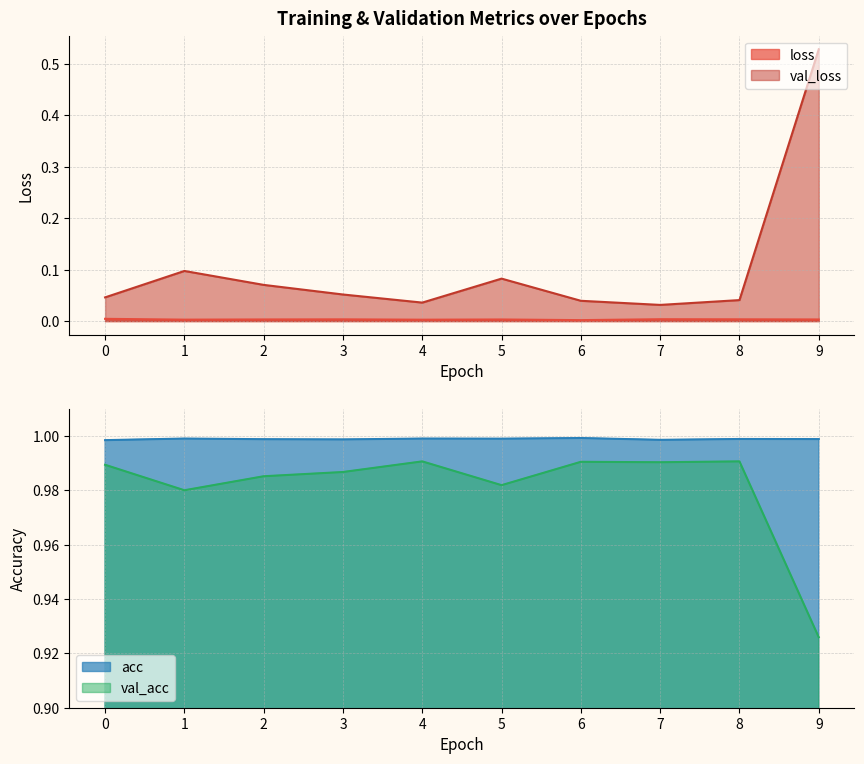

True or false: val_acc has a value of 1.0 at 6.

True